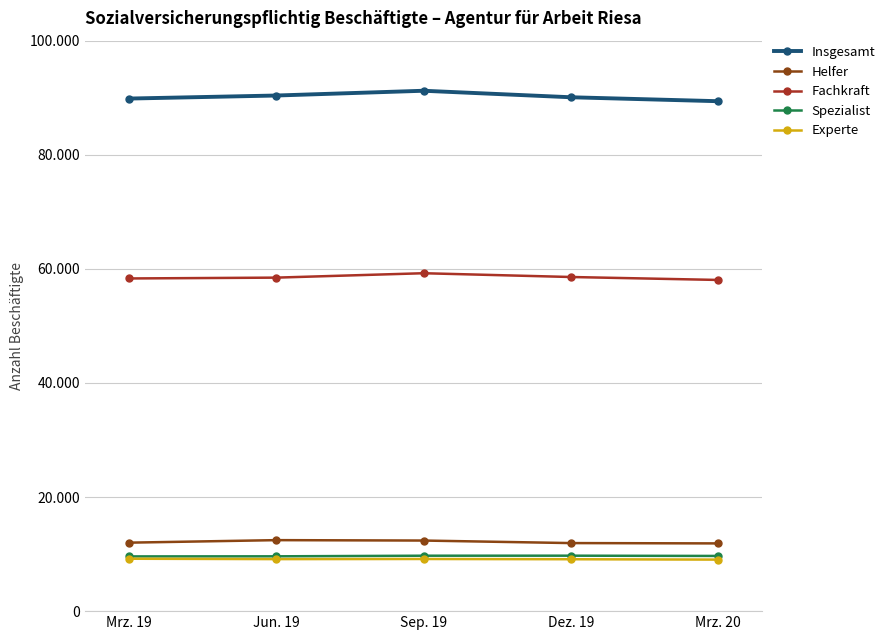

What is the average value of the Helfer series?

12126